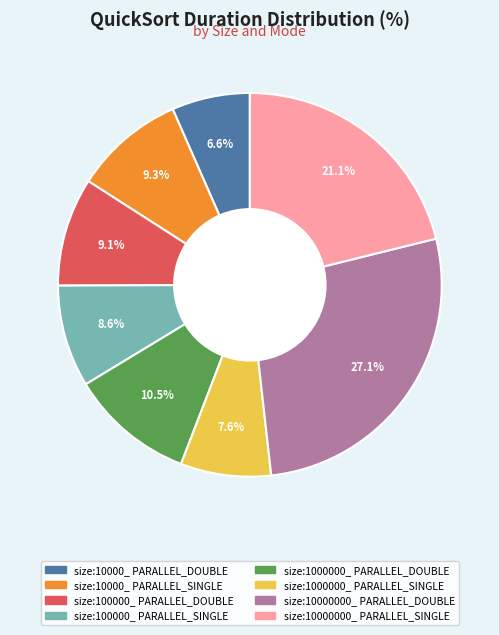

Does size:10000_ PARALLEL_SINGLE represent more than half of the total?

No